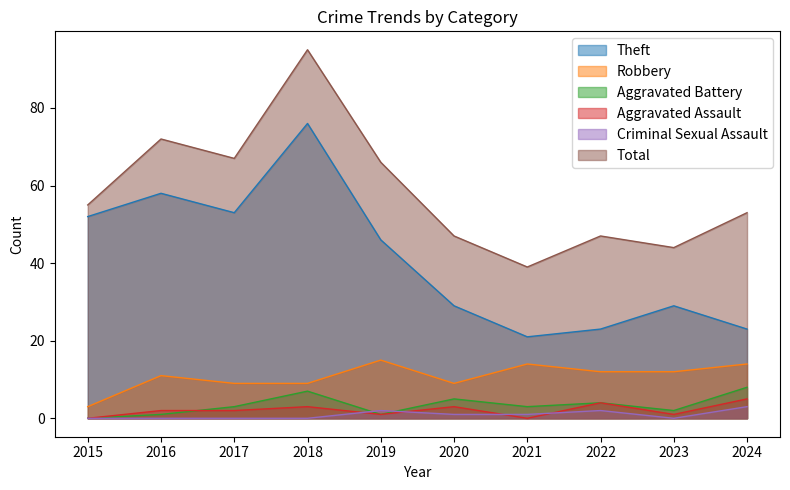

What is the maximum value shown in the chart?

95